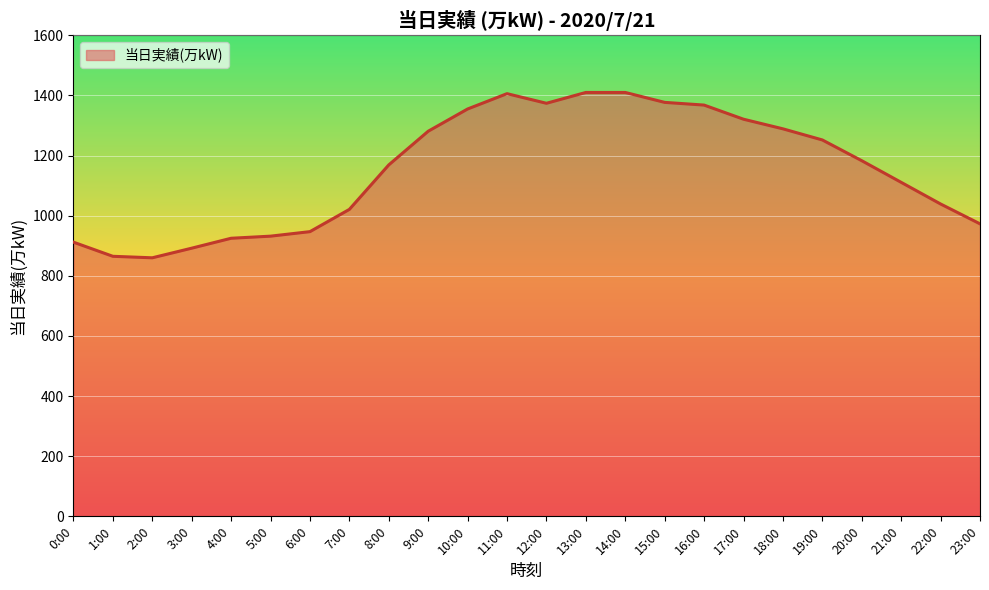

How many values are below 1183?

12